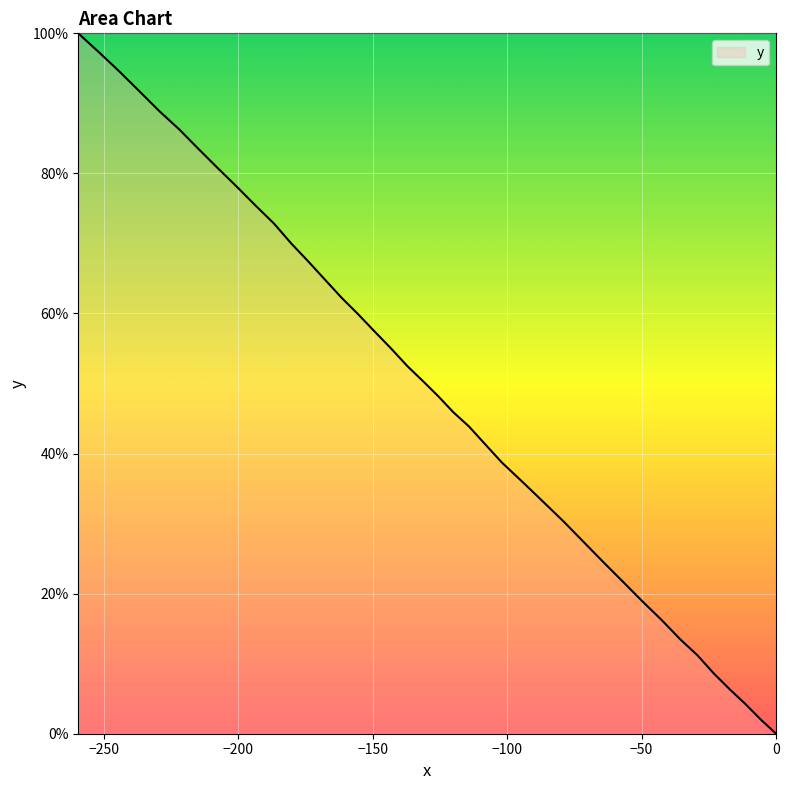

What is the maximum value shown in the chart?

100.0